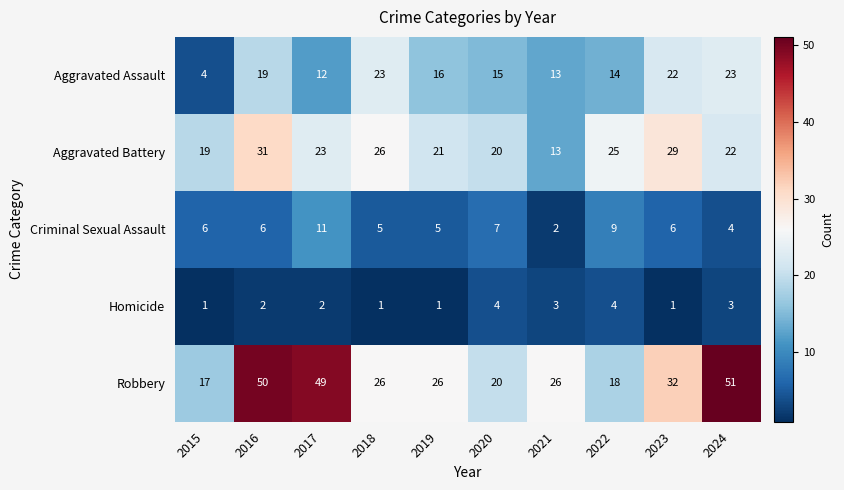

The Robbery series shows 17 at 2018. True or false?

False